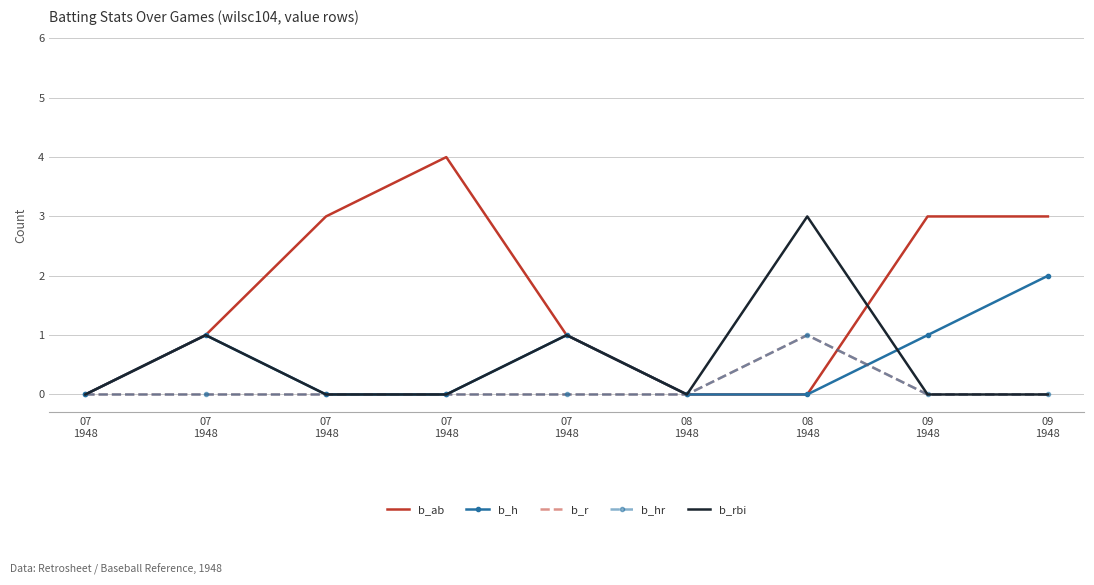

At which category is the sum across all series the highest?

08
1948